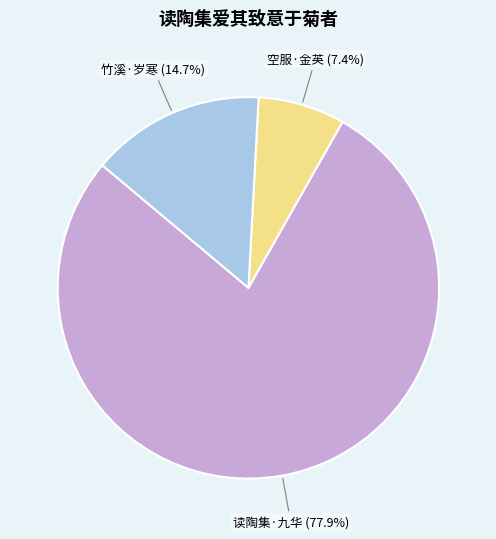

Is there any slice that represents more than half of the pie?

Yes